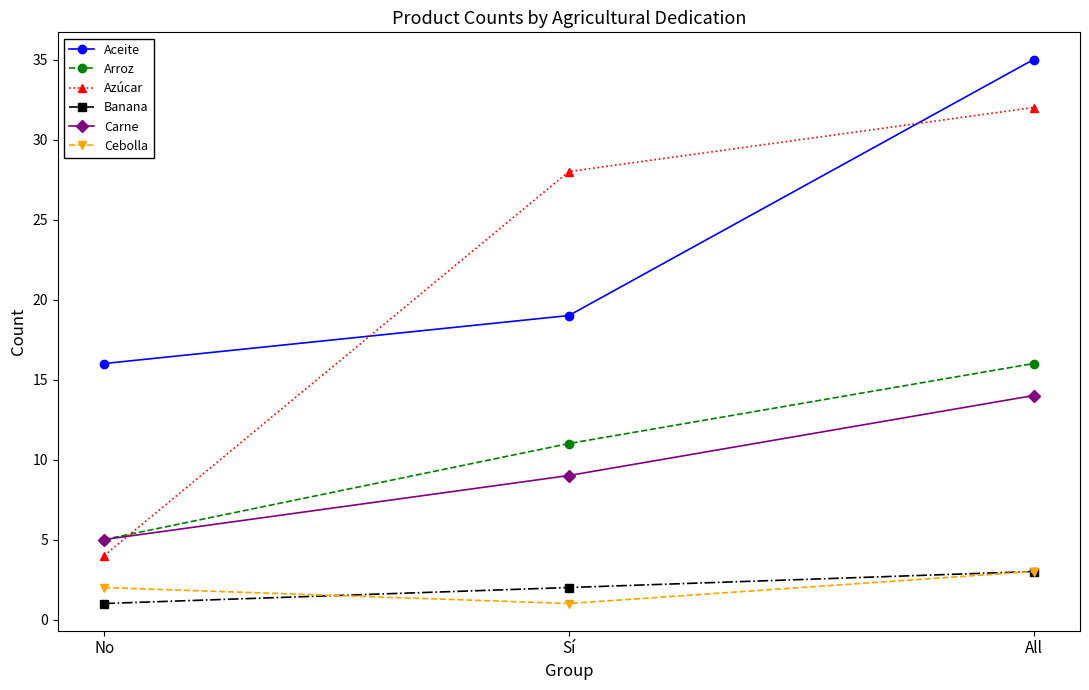

What are all the series names shown in the legend?

Aceite, Arroz, Azúcar, Banana, Carne, Cebolla